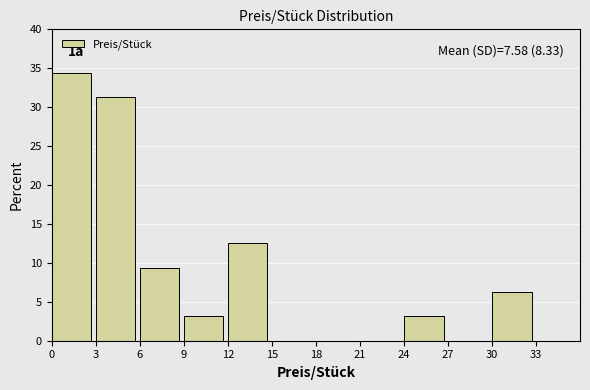

Over which range of the x-axis is the bar tallest?

0 to 3